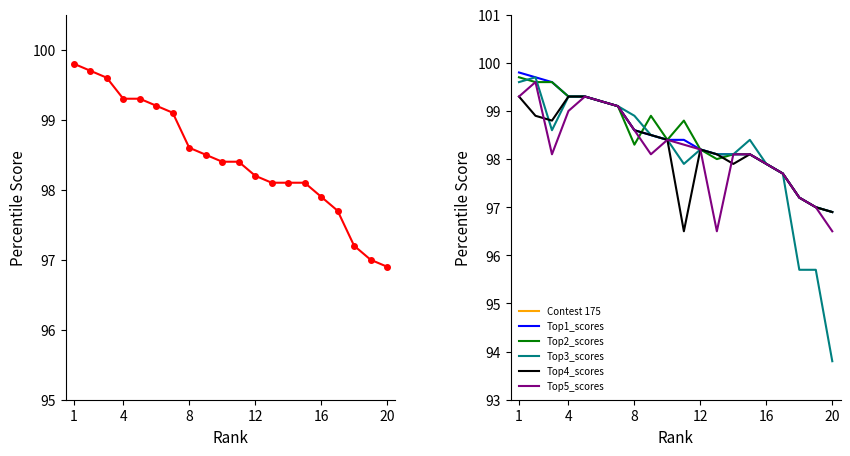

At which label is Top5_scores closest to 98?

3